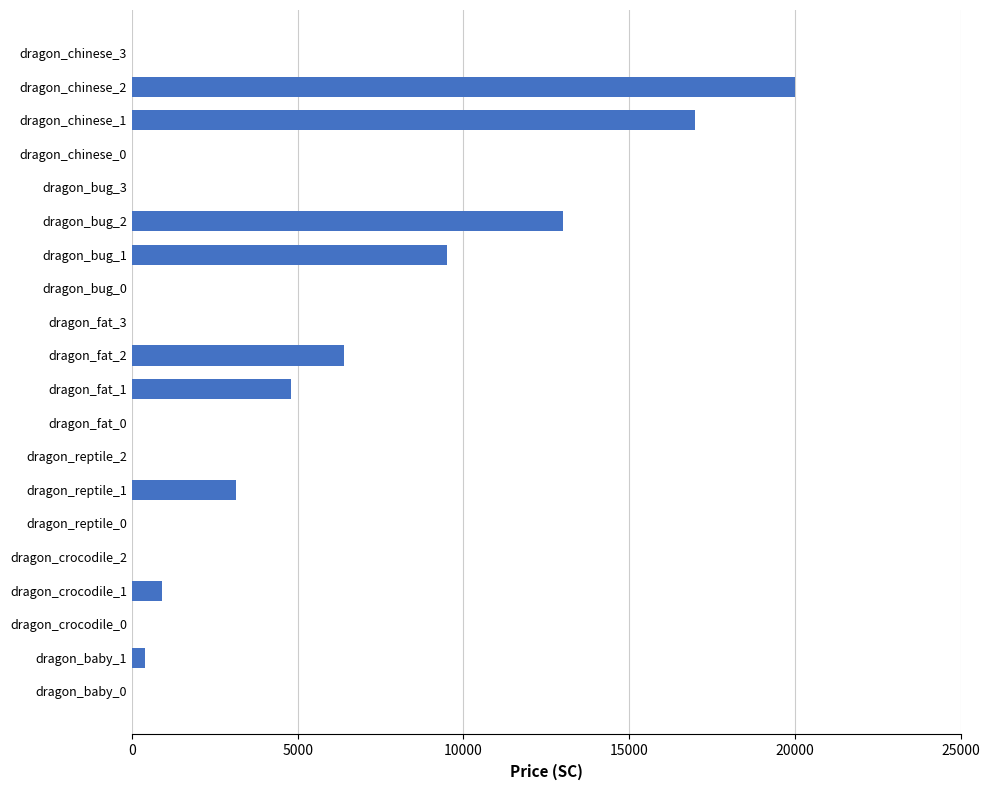

Is it true that the value at dragon_bug_3 is 7933?

False